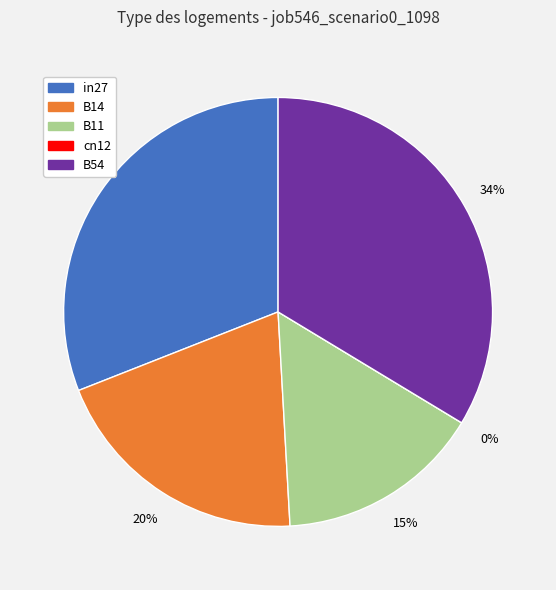

Rank the categories by value from highest to lowest.

B54, in27, B14, B11, cn12